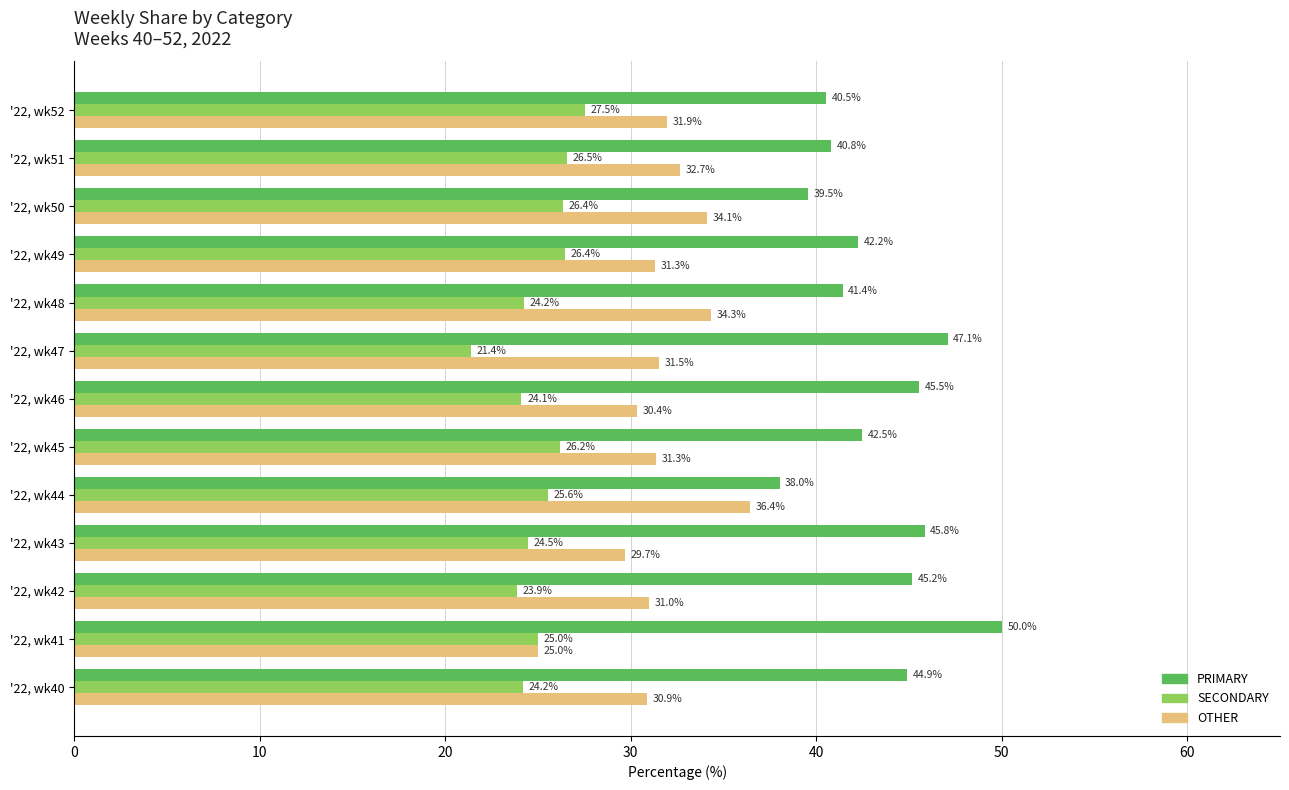

What is the approximate value of SECONDARY at '22, wk50?

26.4